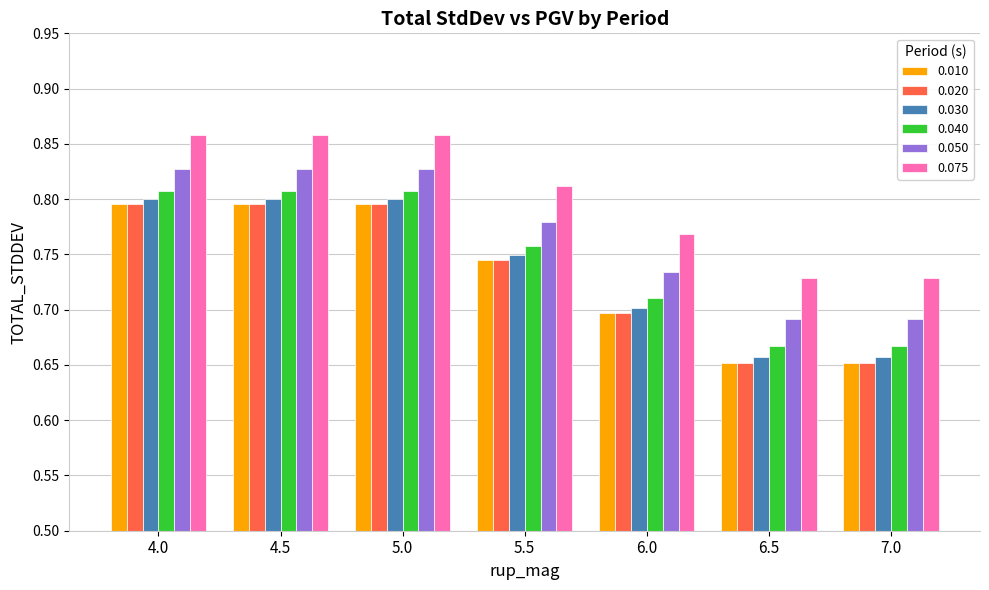

What is the sum of the 0.030 values at 4.0 and 6.5?

1.5